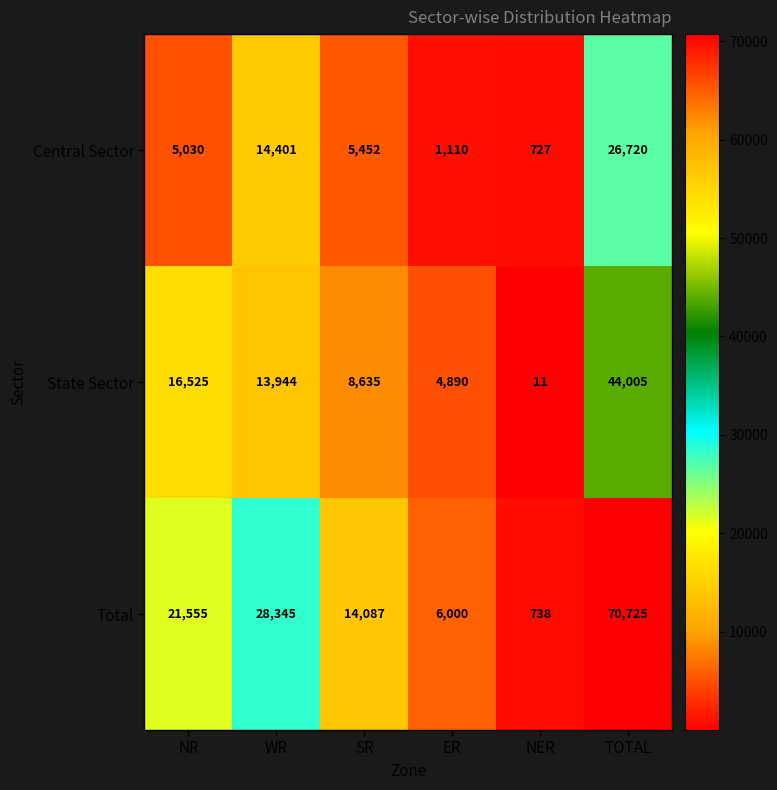

At which category is the sum across all series the highest?

TOTAL